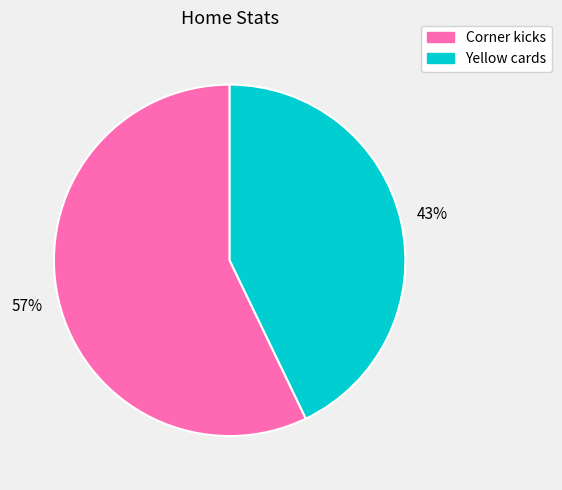

To the nearest percent, what percentage of the pie is Corner kicks?

57%